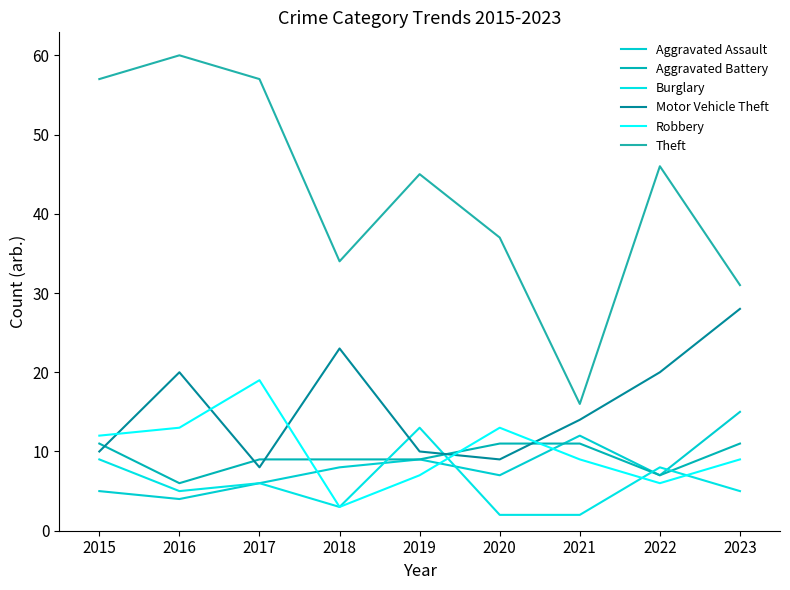

True or false: Theft and Motor Vehicle Theft intersect in this chart.

False